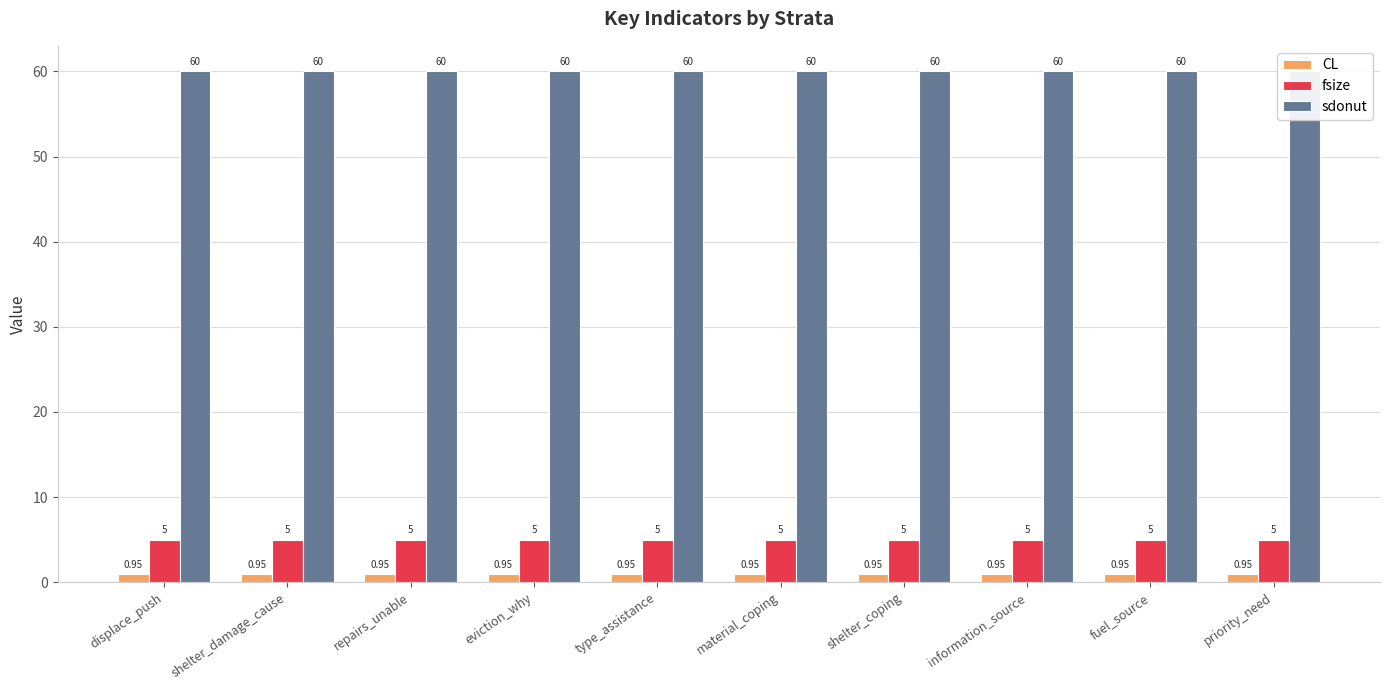

What are all the series names shown in the legend?

CL, fsize, sdonut